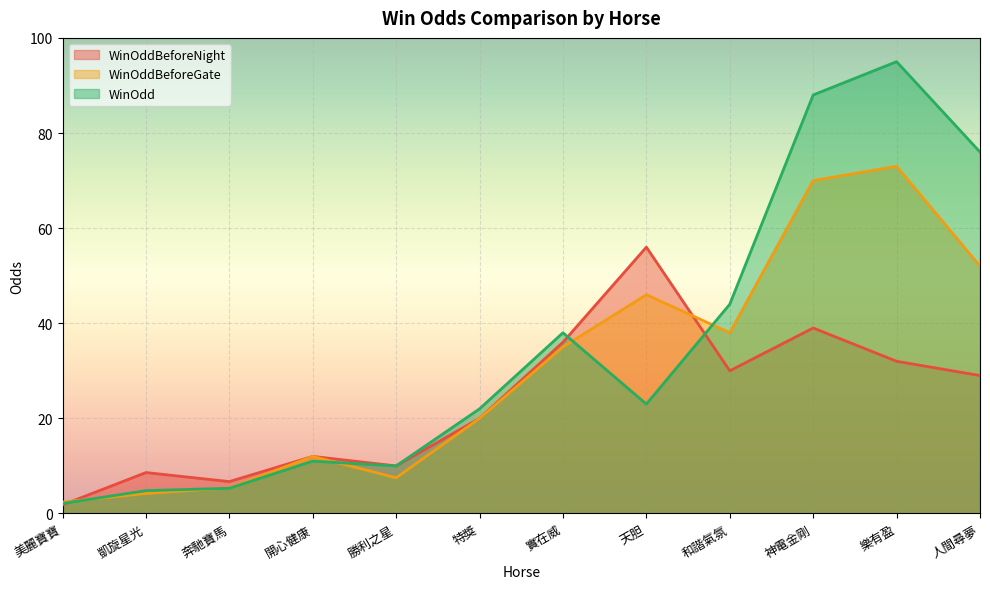

What is the average value of the WinOdd series?

34.9